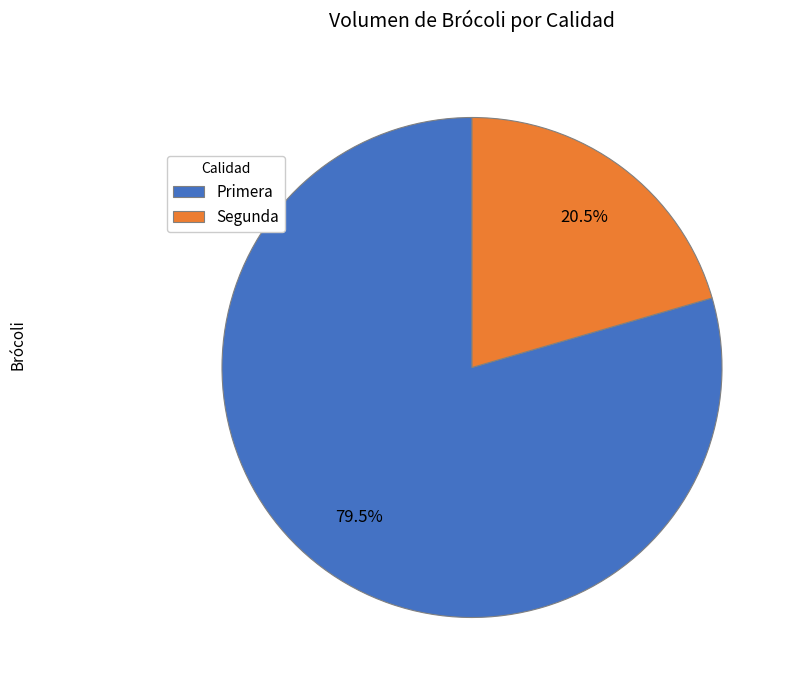

Rank the categories by value from lowest to highest.

Segunda, Primera